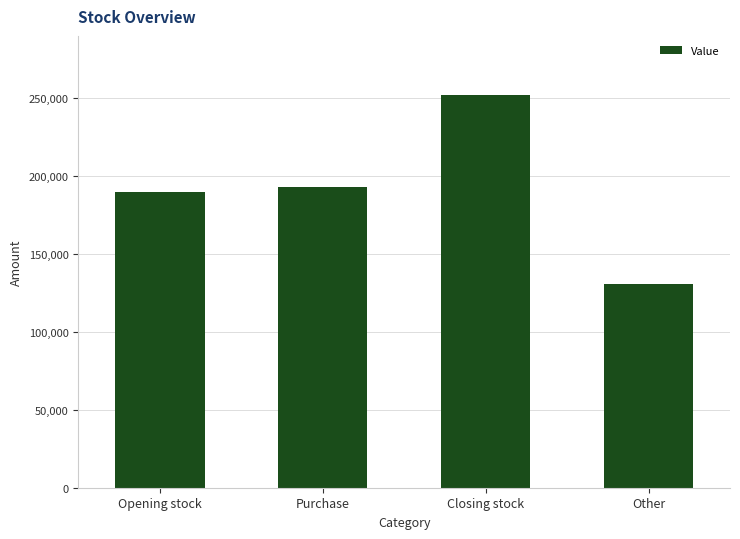

How many categories are shown in the chart?

4